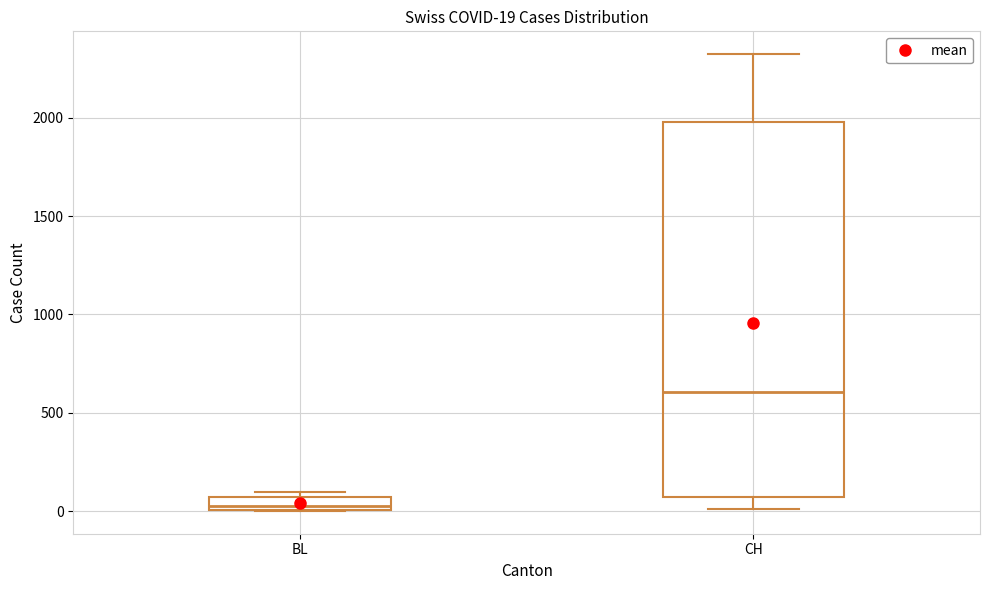

Which box's median line is the highest?

CH